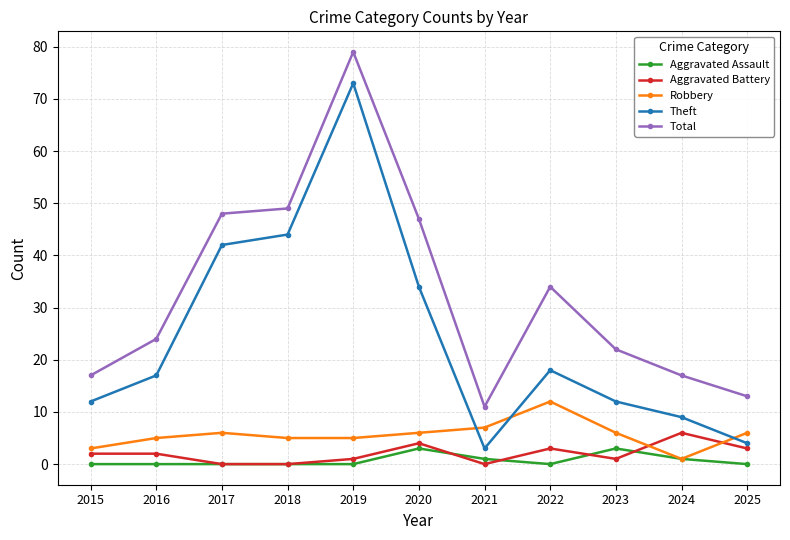

Which category has the highest value in the Aggravated Battery series?

2024